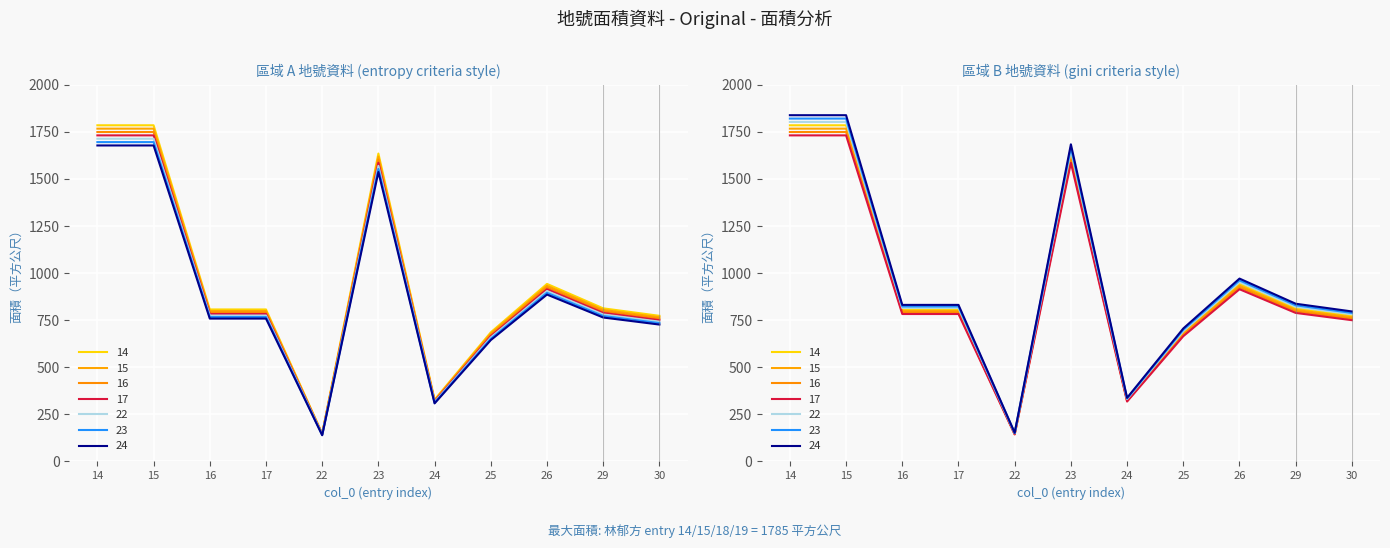

What is the value of the 10th point from the left?

772.4